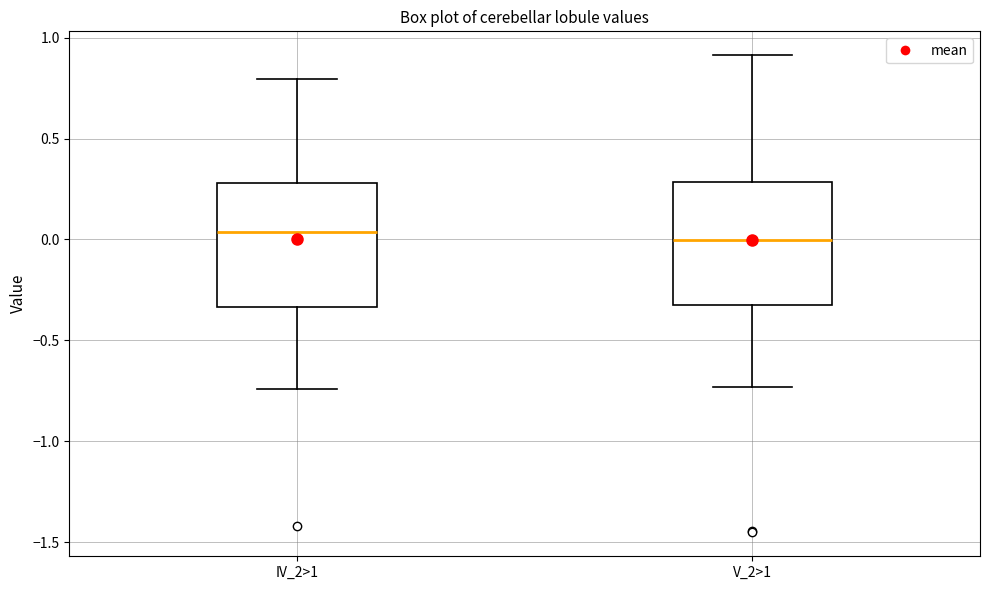

Reading left to right, transcribe this box plot: for each box, give where its median line is, the range the box spans, and where its two whiskers end, as read against the y-axis. The values are not printed on the chart, so give them approximately, as read against the axis.

IV_2>1: median 0.05, box -0.35 to 0.30, whiskers -0.75 to 0.80
V_2>1: median 0.00, box -0.30 to 0.30, whiskers -0.75 to 0.90